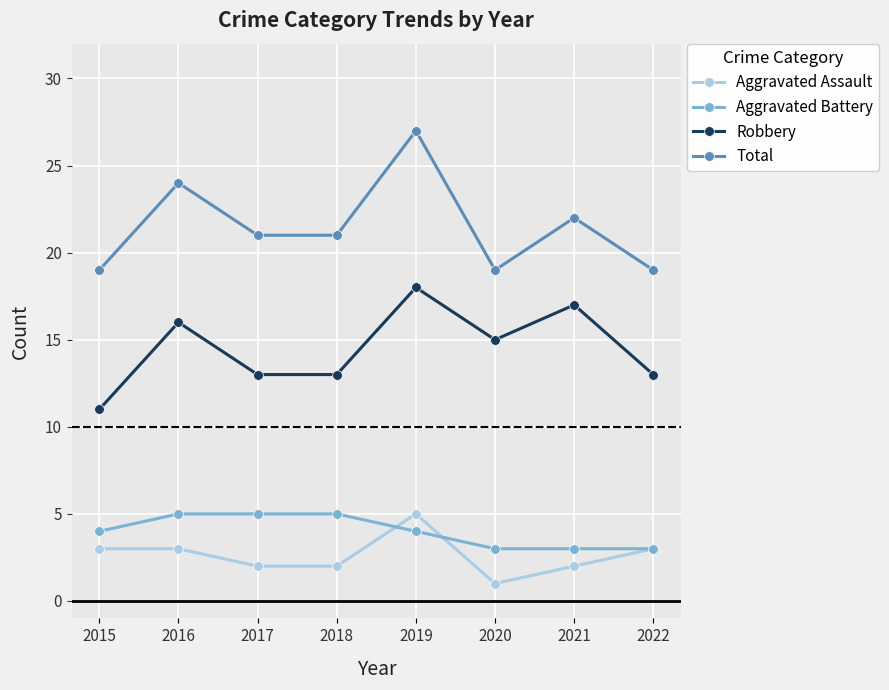

Rank the series at 2016 from lowest to highest value.

Aggravated Assault, Aggravated Battery, Robbery, Total